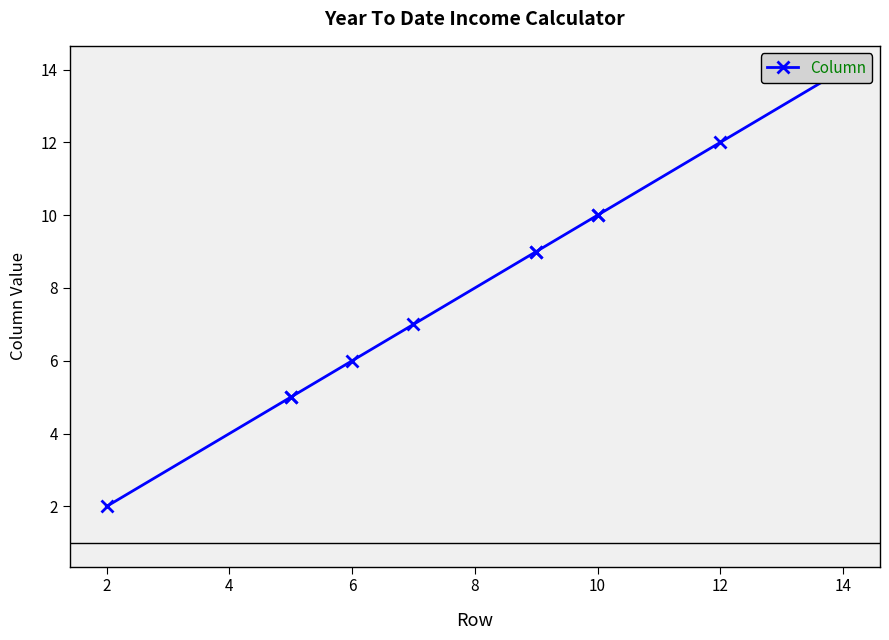

How many categories are shown in the chart?

11